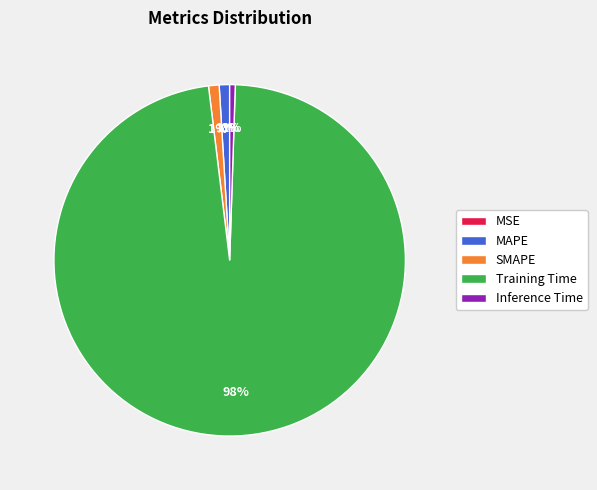

To the nearest percent, what percentage of the pie is Inference Time?

1%